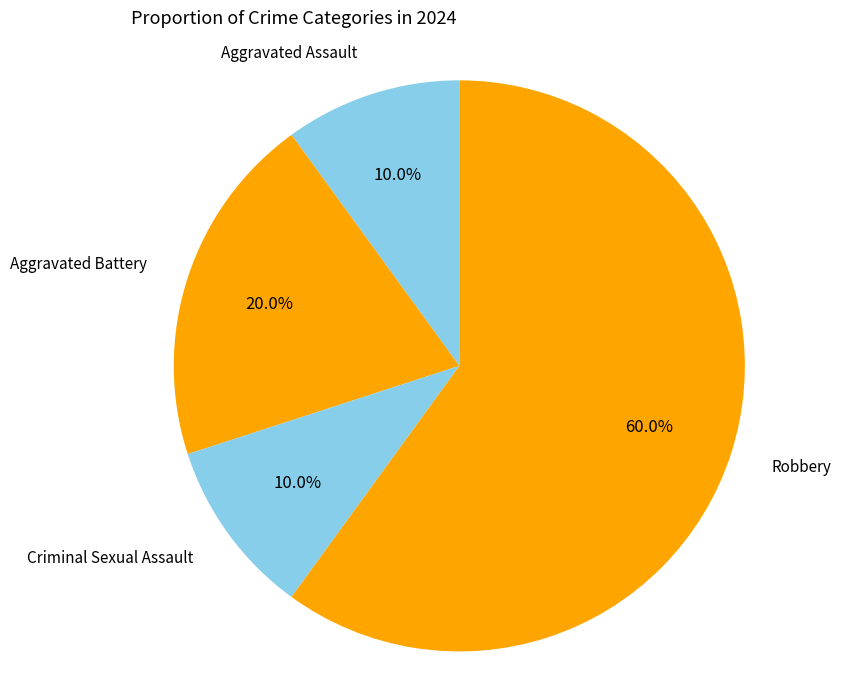

How many segments does this pie chart have?

4